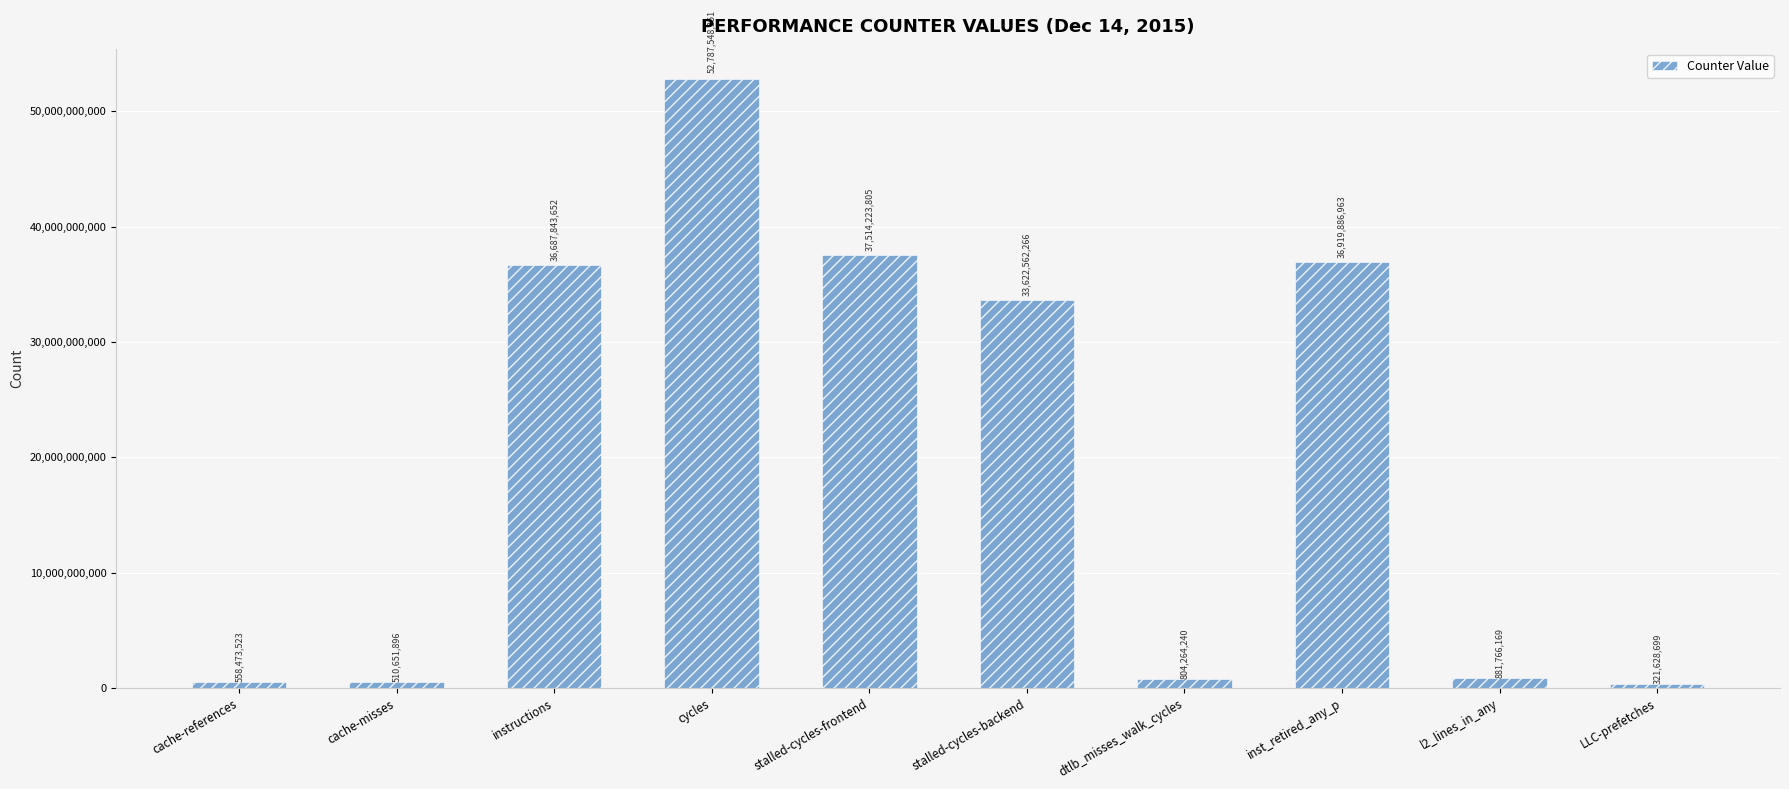

What value does the data have at l2_lines_in_any?

881766169